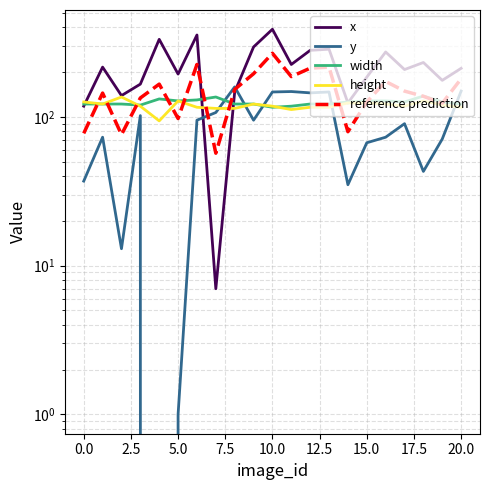

List the series in order of their peak value, highest first.

x, reference prediction, y, width, height